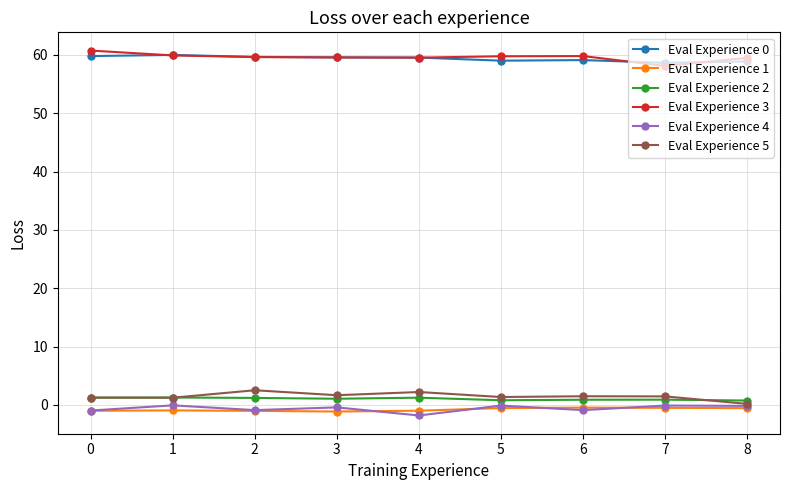

What is the smallest value displayed?

-1.8